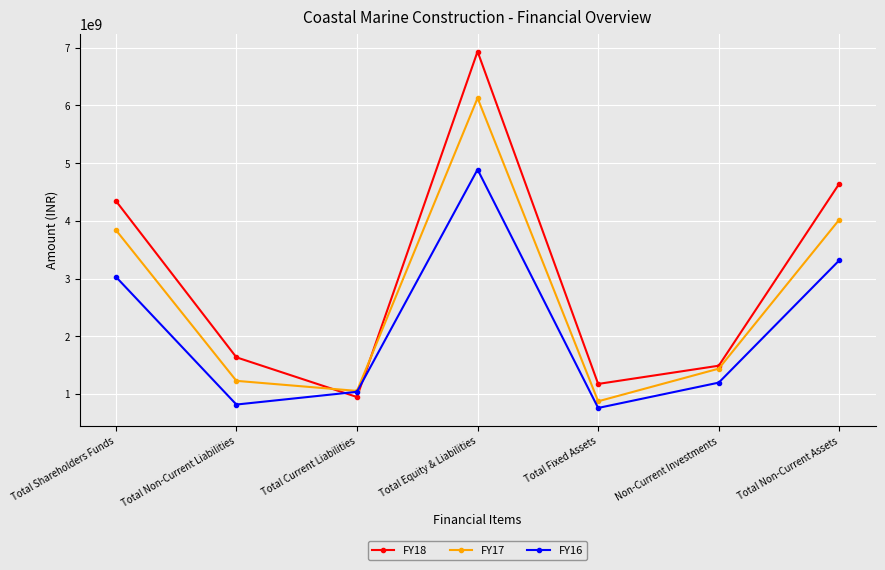

What is the average value of the FY16 series?

2150997857